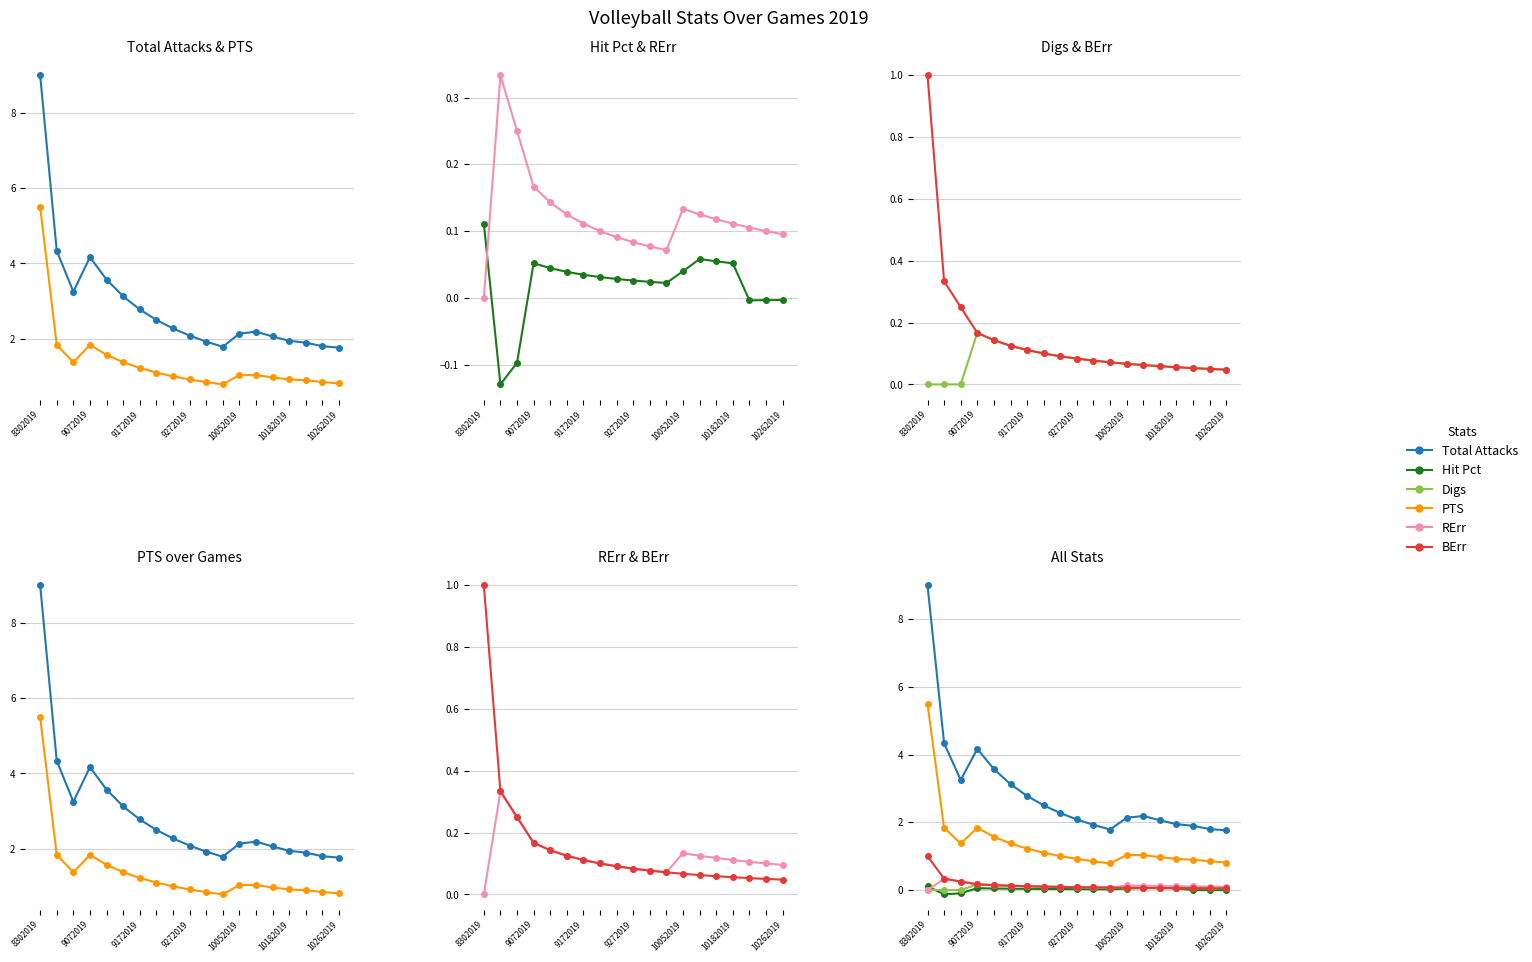

Which series ends up on top after the final intersection of Hit Pct and Digs?

Digs